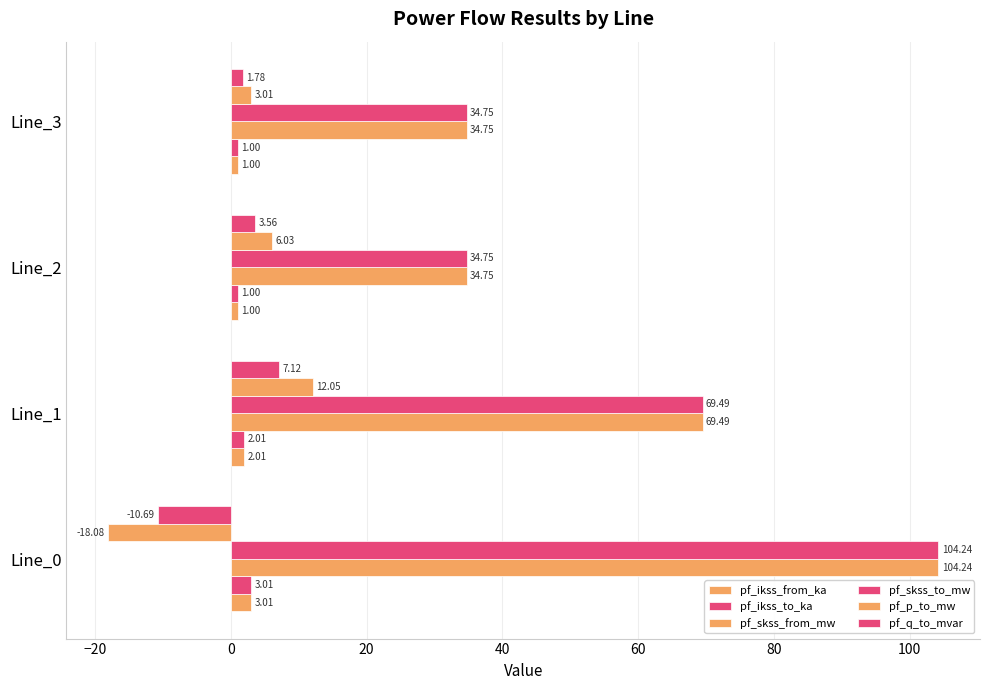

What position from the right is −40?

4